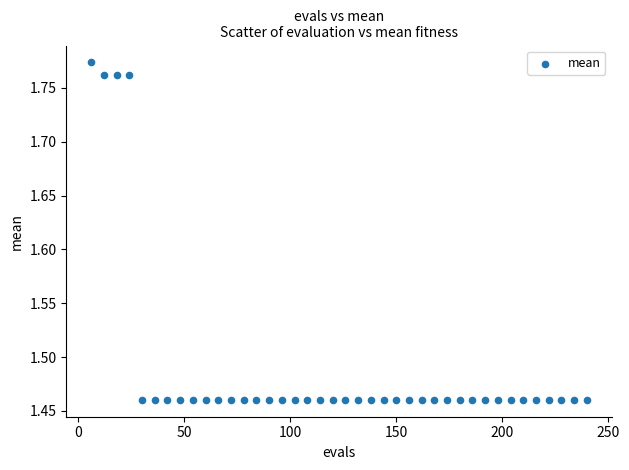

What is the range of X values (max minus min)?

234.0